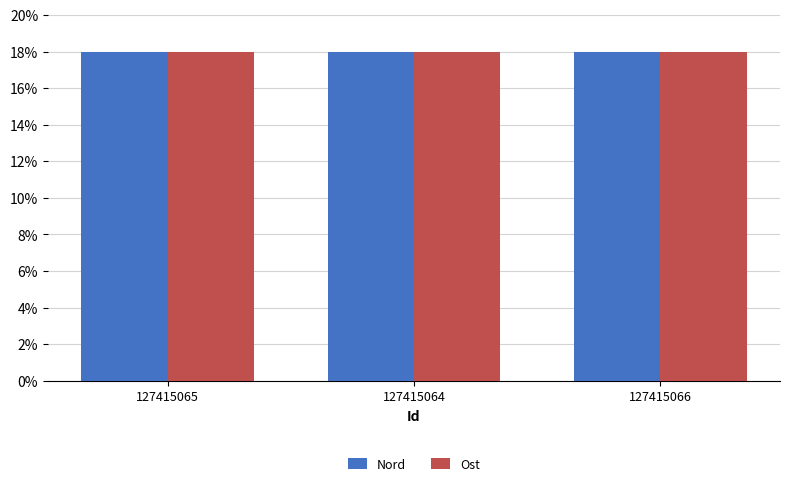

Reading left to right, extract all data points from this chart.

Nord: 18.0	18.0	18.0
Ost: 18.0	18.0	18.0